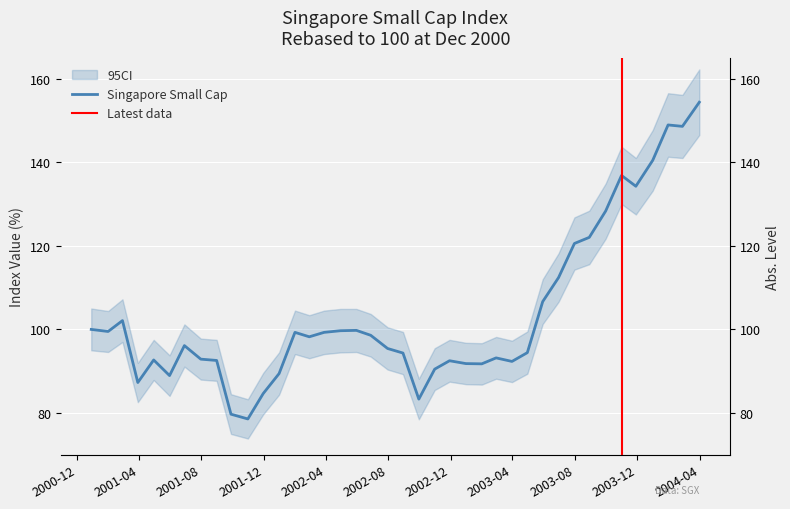

The chart shows a value of 92.5 at 2002-11-29. True or false?

True